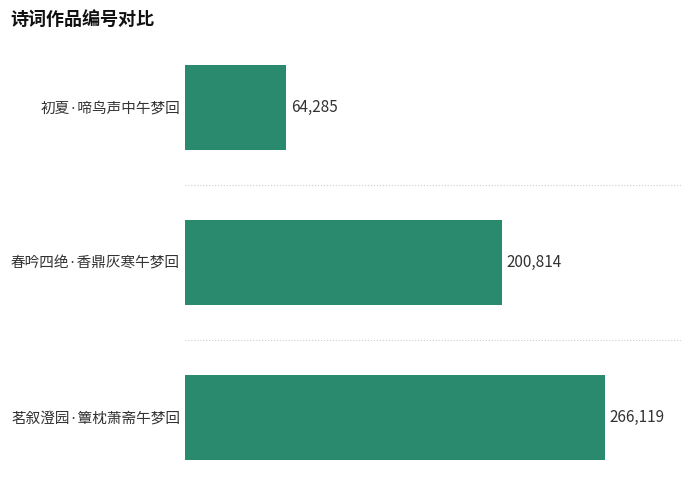

What is the ratio of the value at 初夏·啼鸟声中午梦回 to the value at 春吟四绝·香鼎灰寒午梦回?

0.3